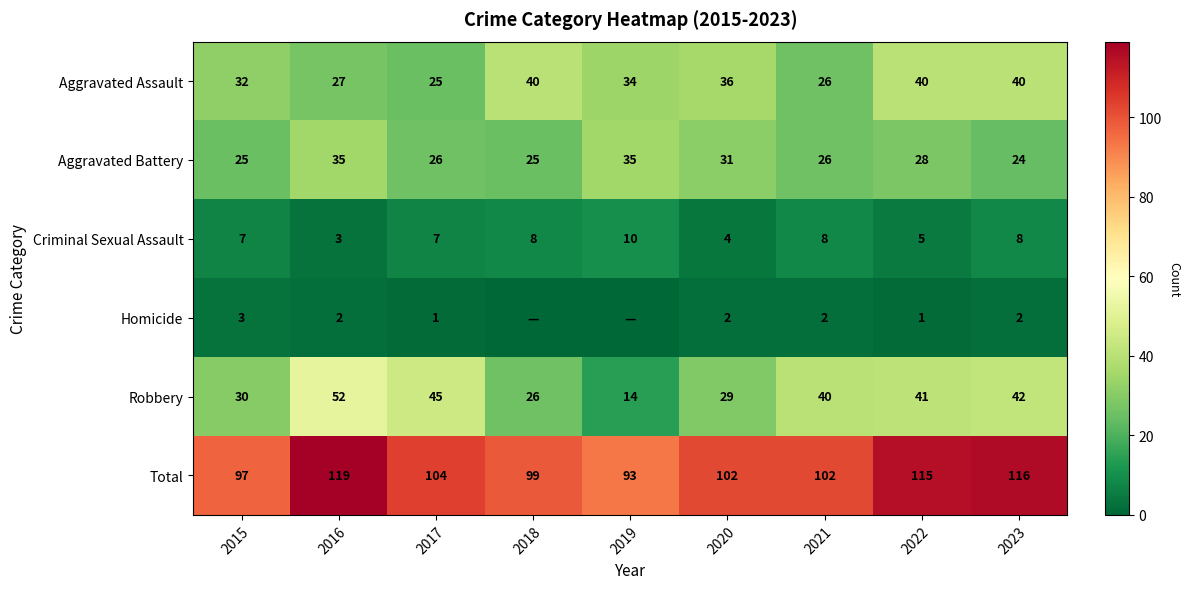

Read the Criminal Sexual Assault value at 2021.

8